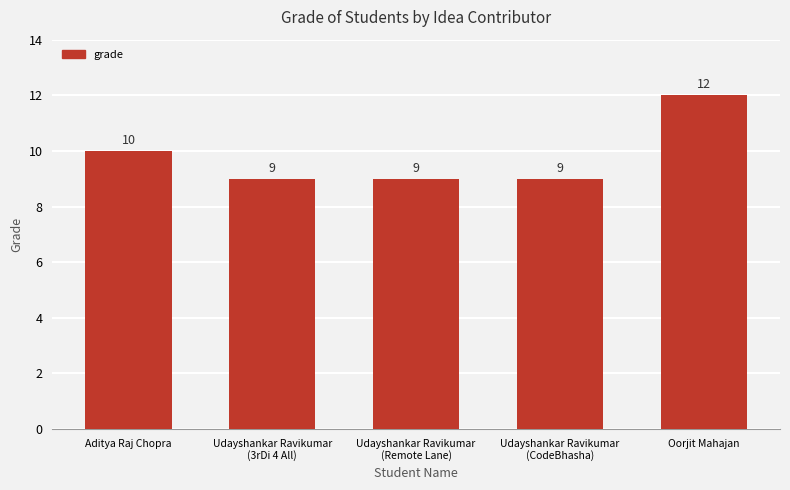

Is it true that the value at Aditya Raj Chopra is 14?

False